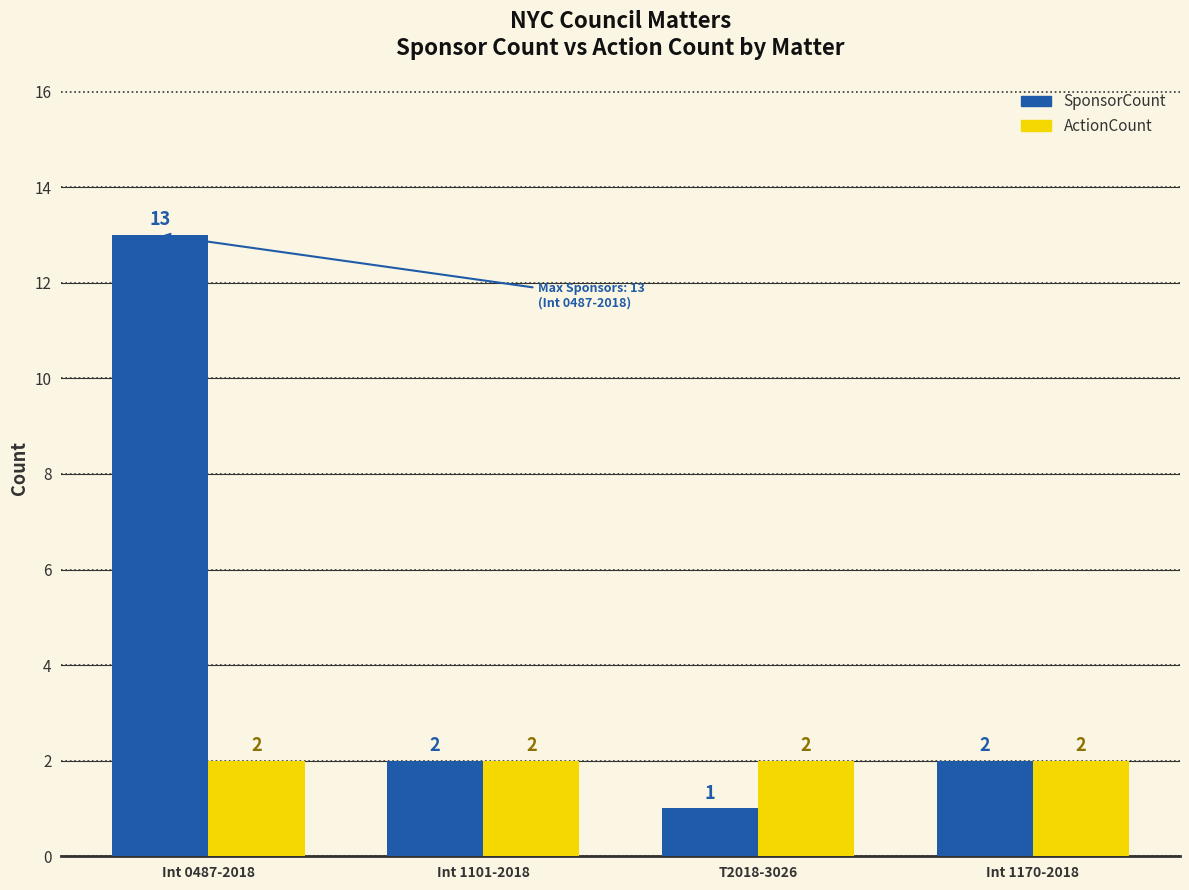

What are all the series names shown in the legend?

SponsorCount, ActionCount